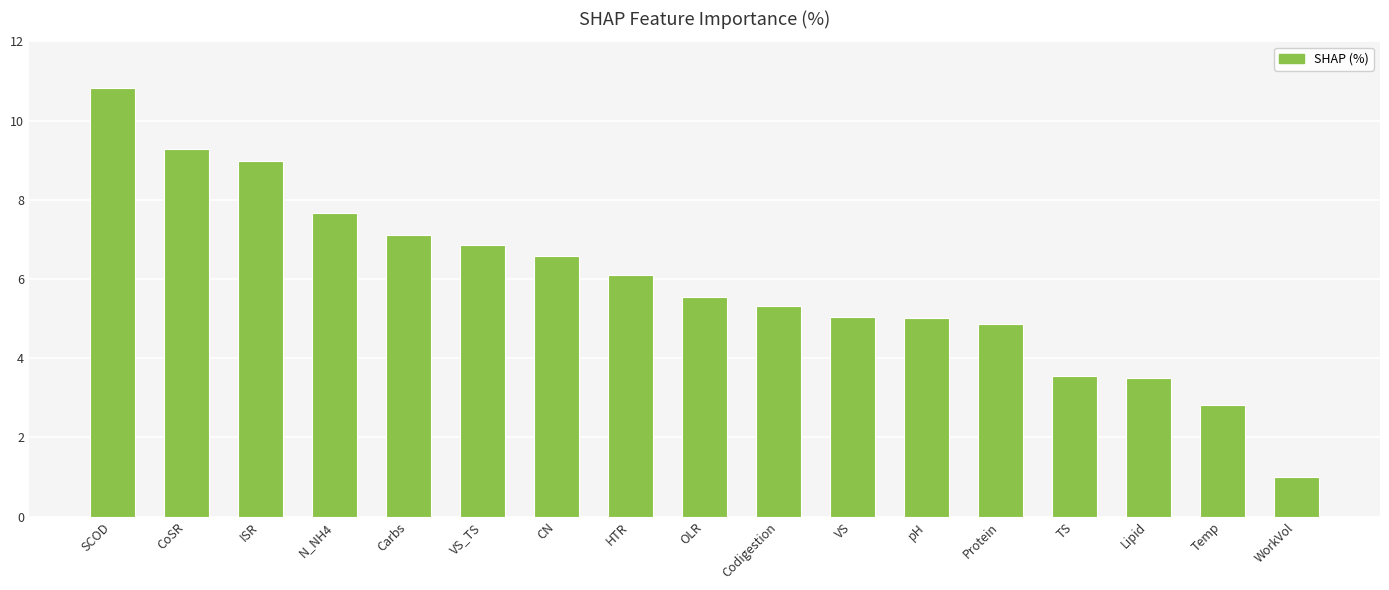

Which category has the lowest value across all series?

WorkVol